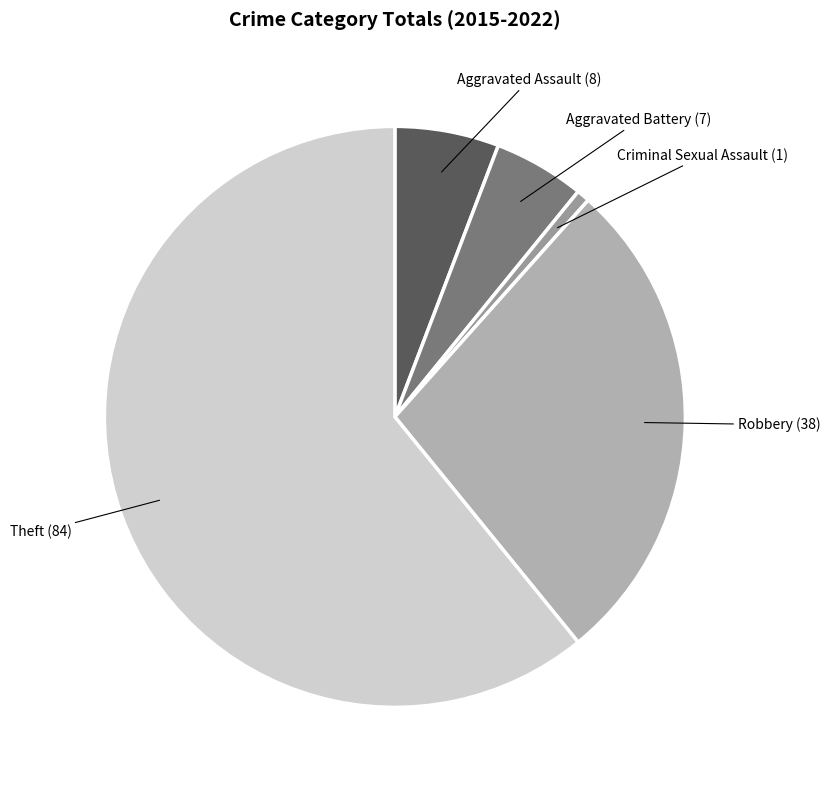

What is the smallest slice in the pie chart?

Criminal Sexual Assault